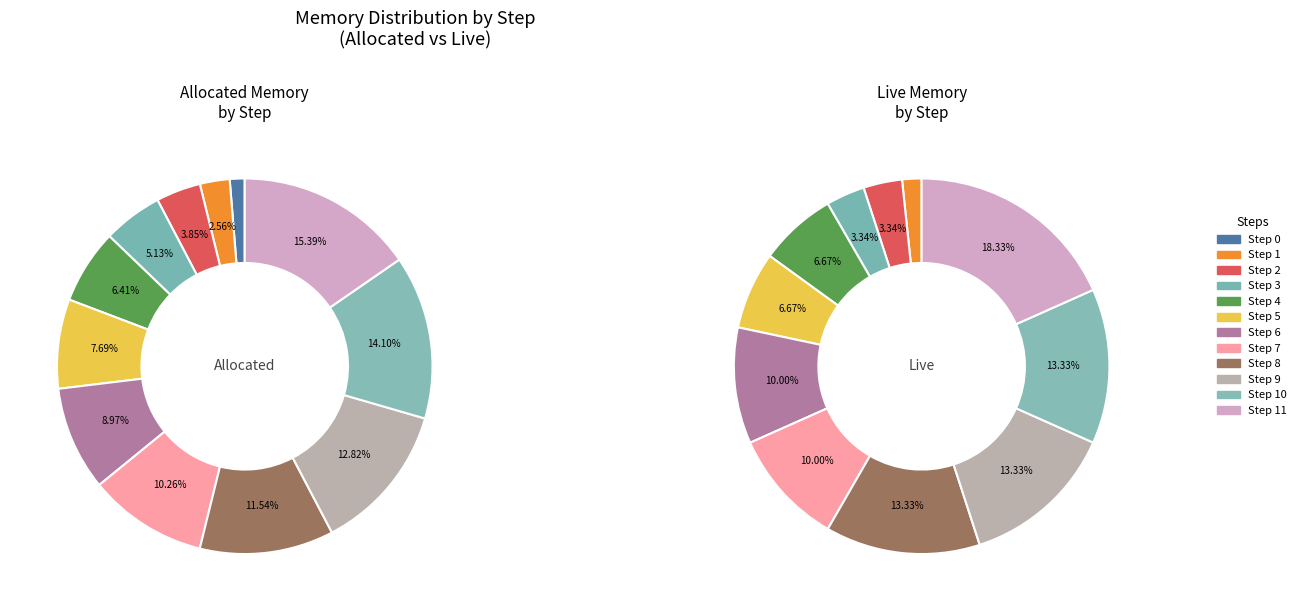

To the nearest percent, what is the average slice percentage?

8%